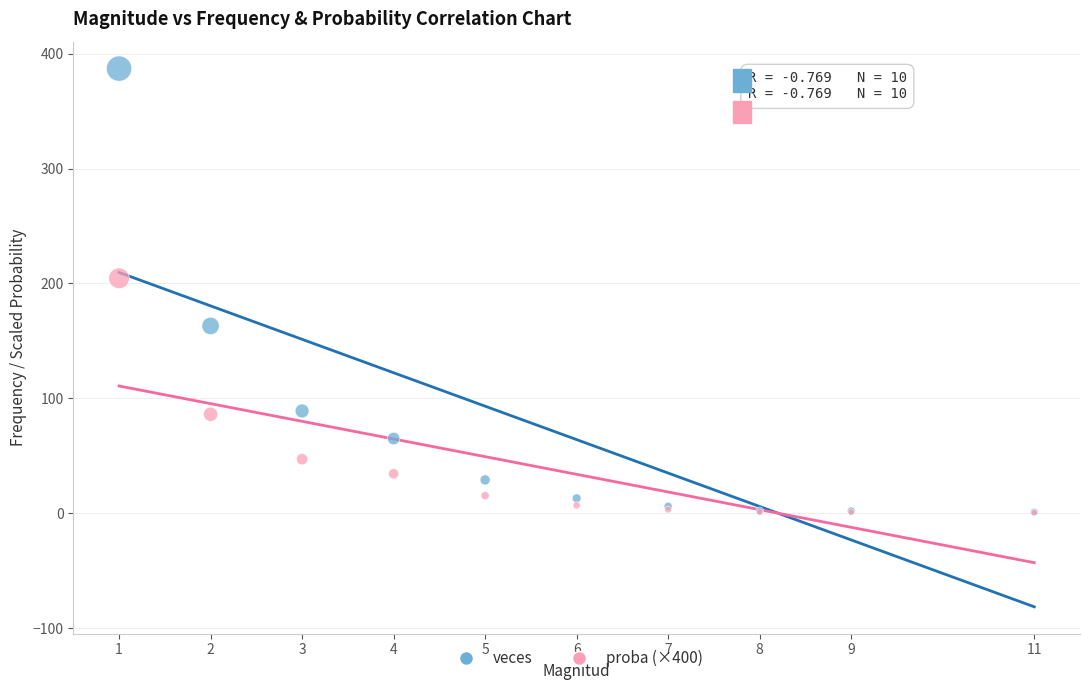

Across all series, what Y value is closest to 193?

204.5